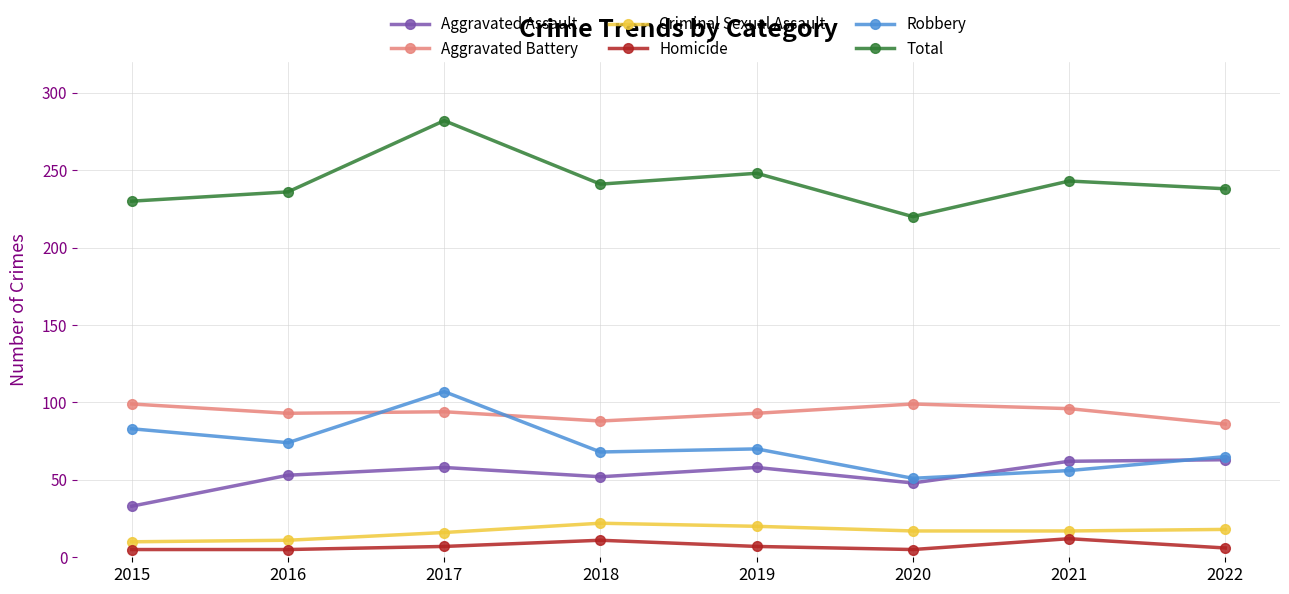

How many categories are shown in the chart?

8